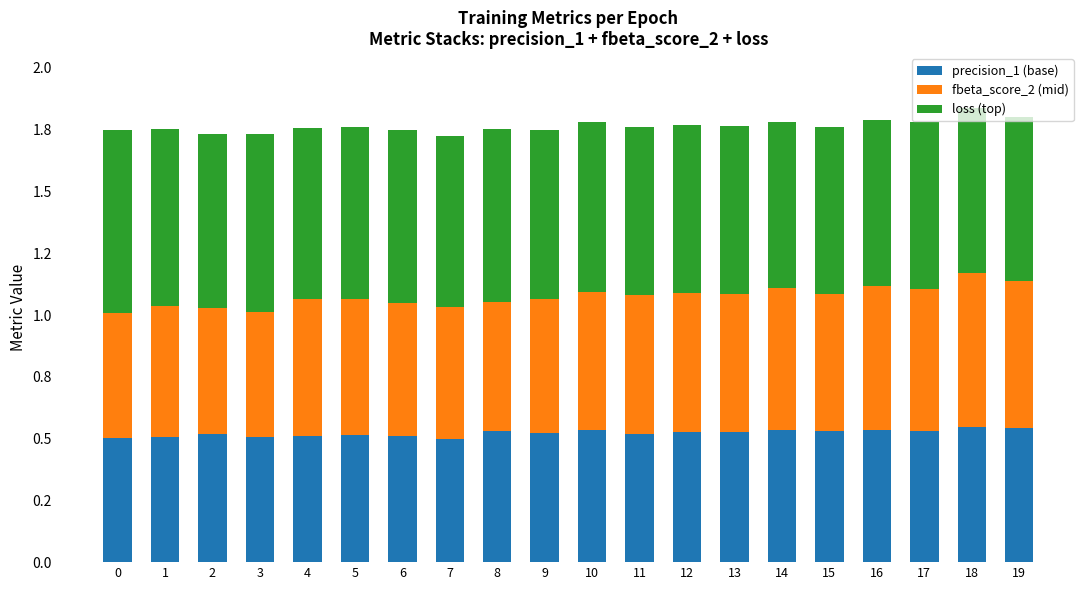

What are all the series names shown in the legend?

precision_1 (base), fbeta_score_2 (mid), loss (top)